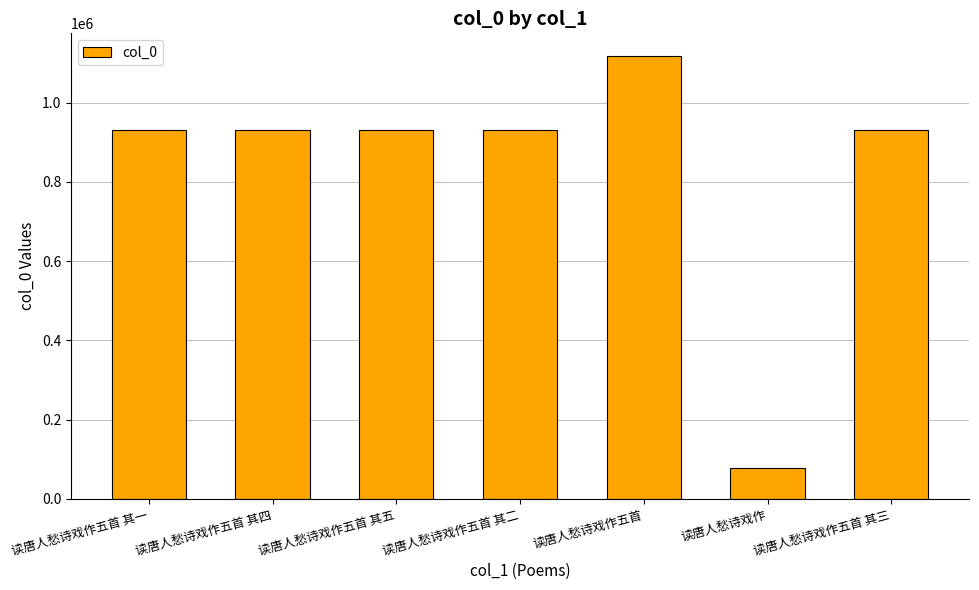

True or false: the data shows 929835 at 读唐人愁诗戏作五首 其一.

True